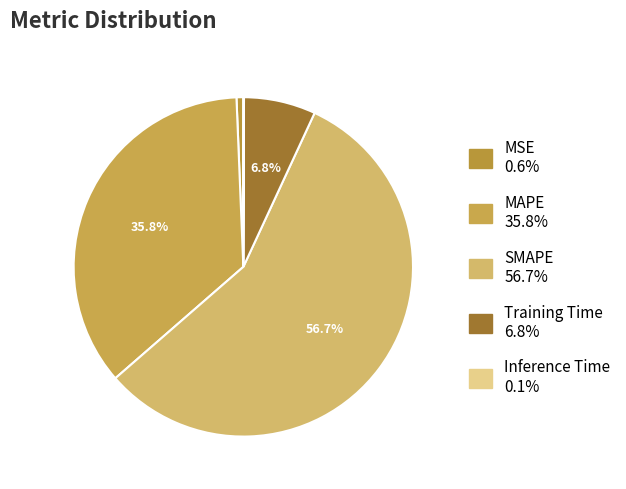

To the nearest percent, what percentage of the pie is MSE?

1%